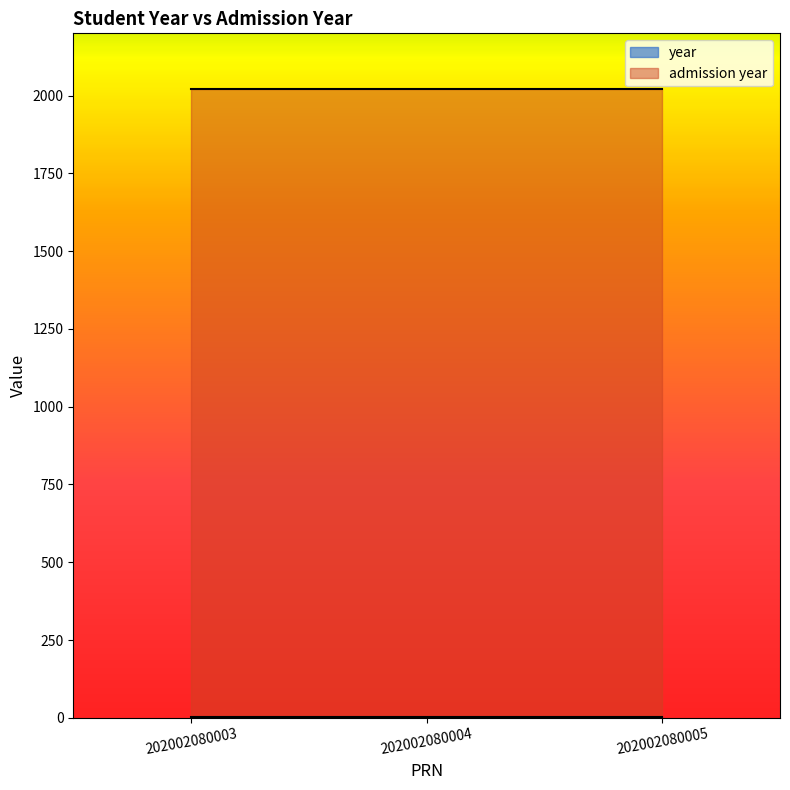

The admission year series shows 2021 at 202002080003. True or false?

True